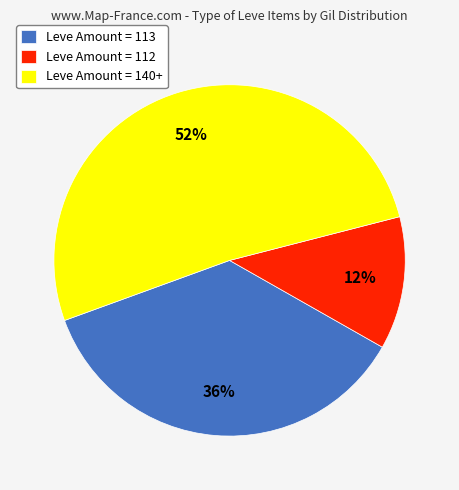

Approximately how many times larger is the value at Leve Amount = 140+ compared to Leve Amount = 113?

1.4